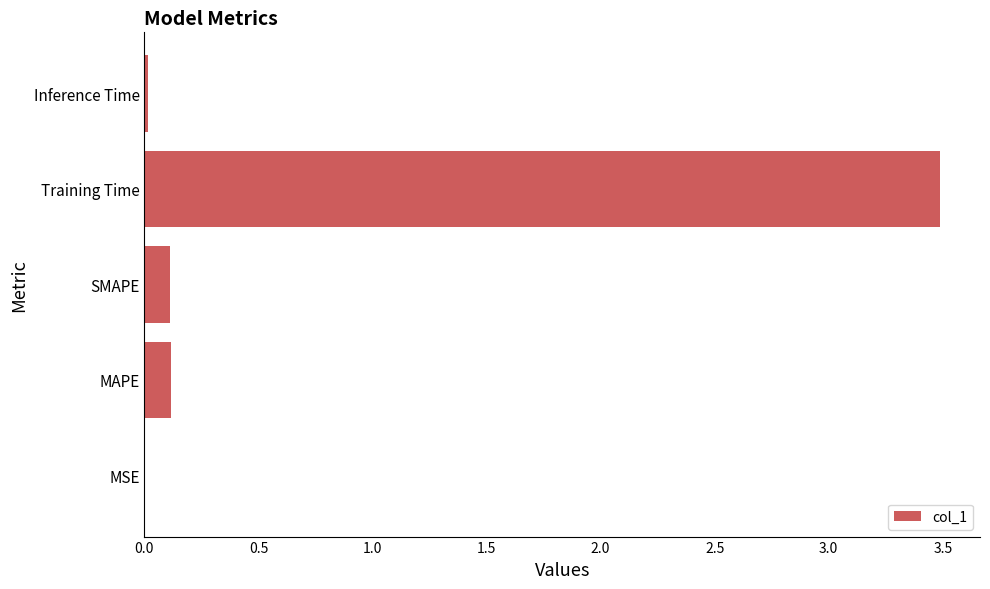

What is the greatest value displayed?

3.5